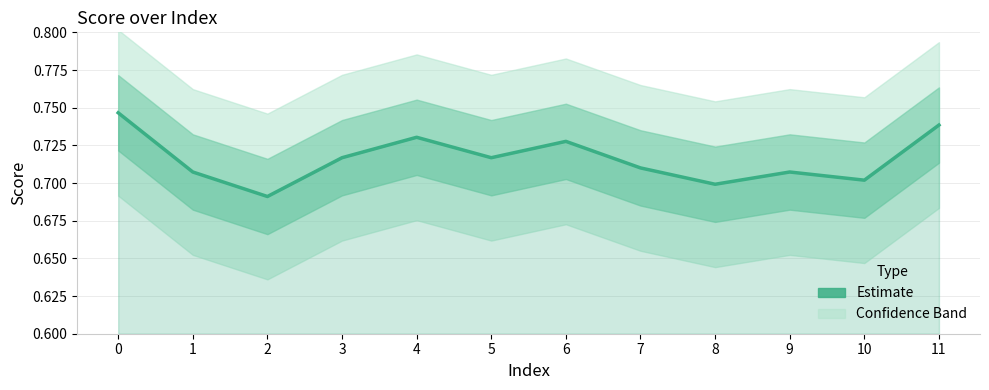

What is the value of the 3rd point from the left?

0.7